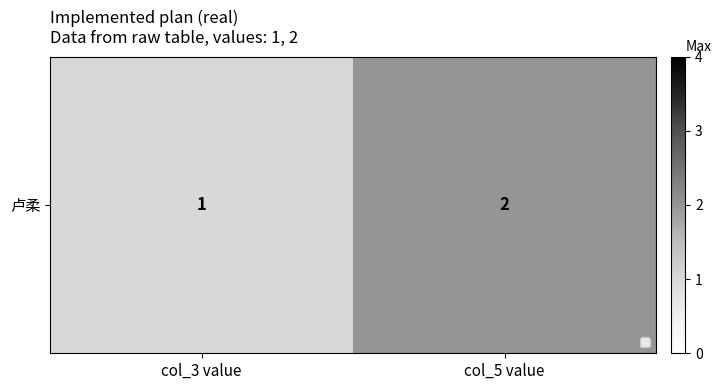

Reading left to right, transcribe all the data shown in this chart.

col_3 value=1	col_5 value=2